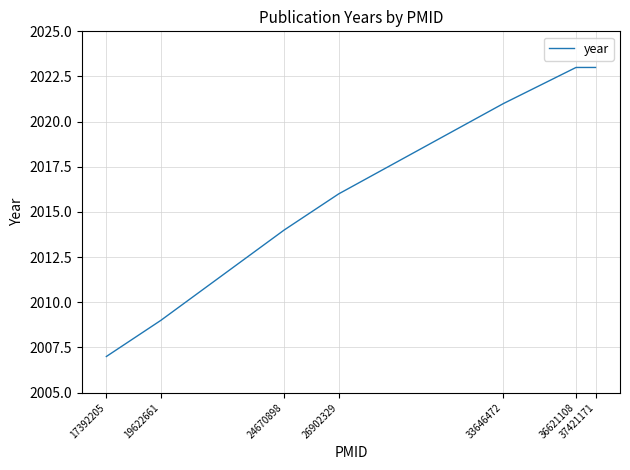

What is the maximum value shown in the chart?

2023